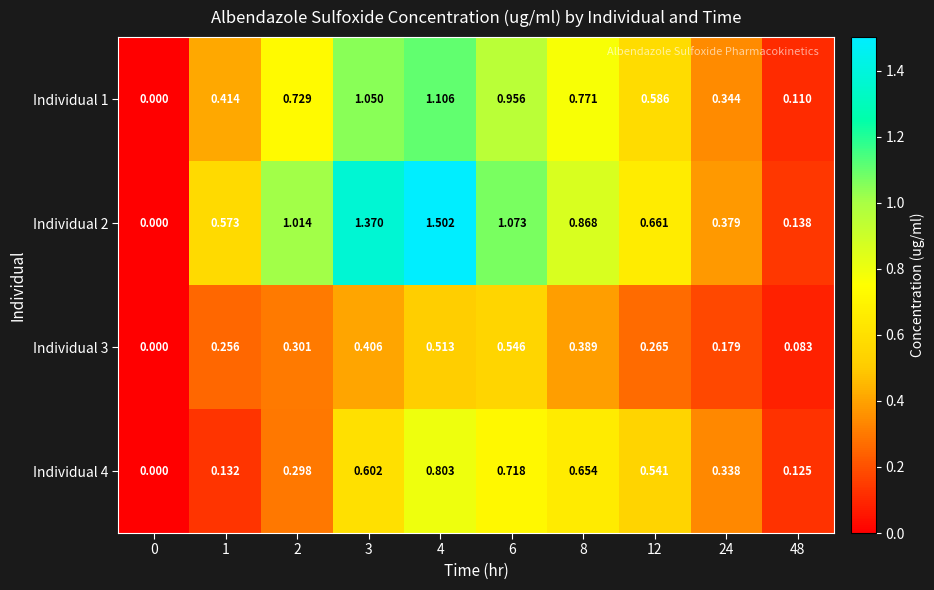

Is the value of Individual 2 at 8 greater than the value of Individual 1 at 6?

No